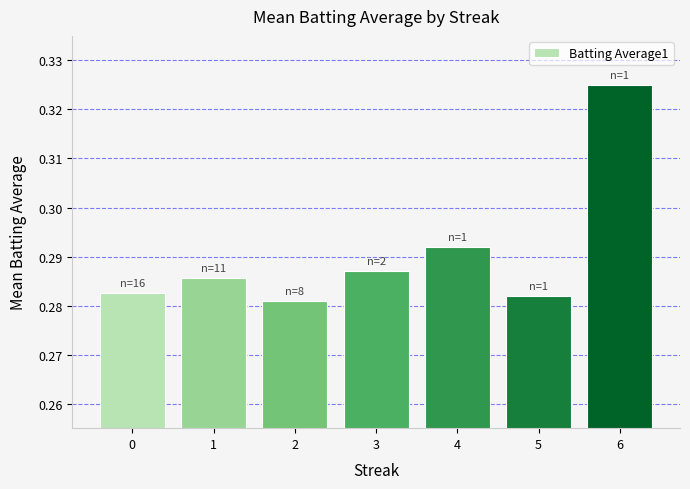

Which category has the highest value across all series?

6